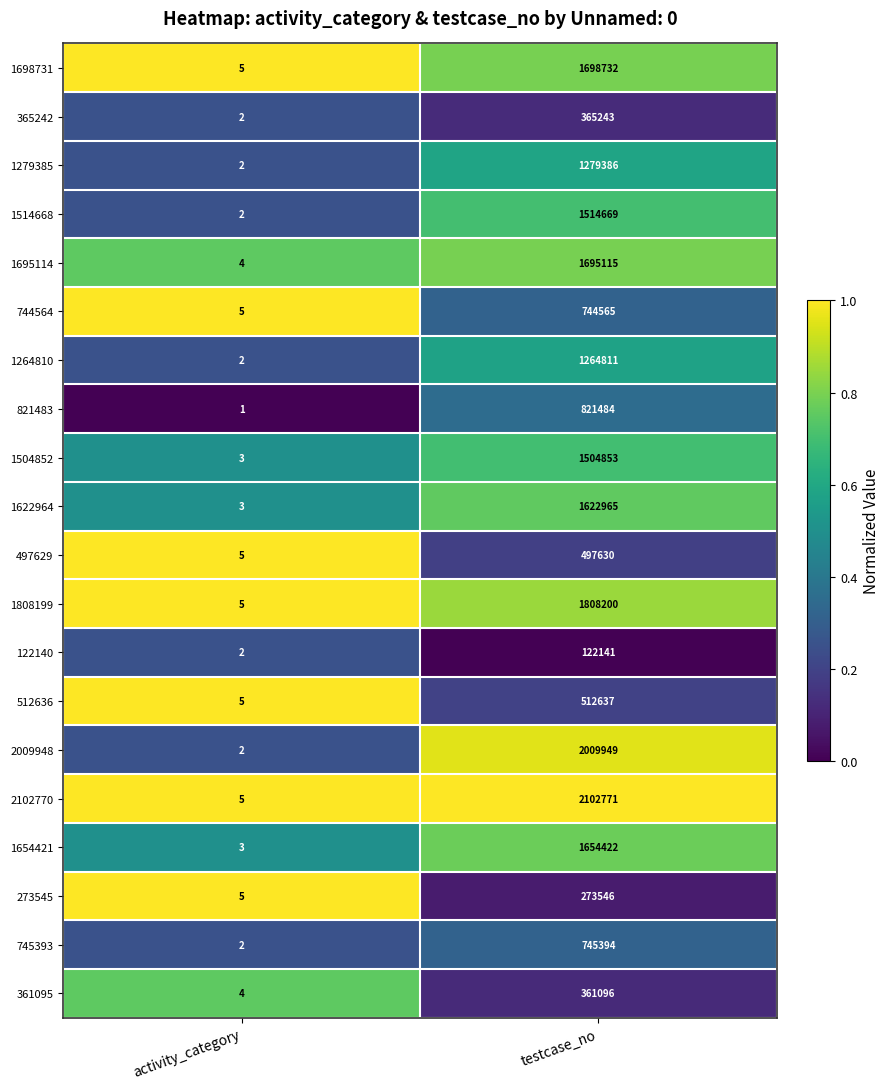

True or false: 1264810 has a value of 2270733 at testcase_no.

False